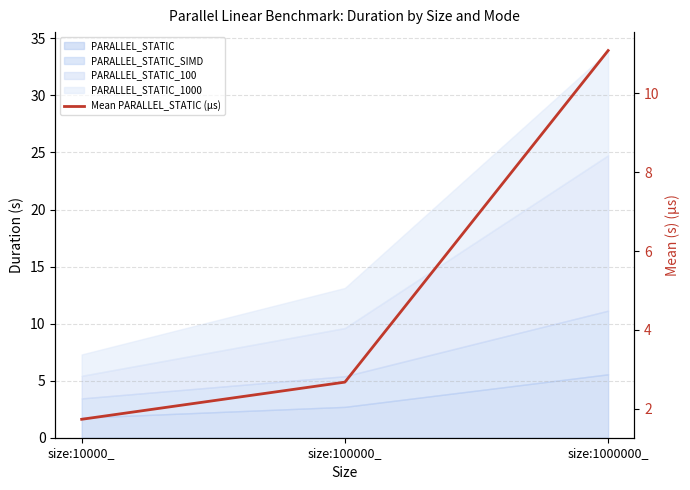

How many lines are shown in the chart?

1